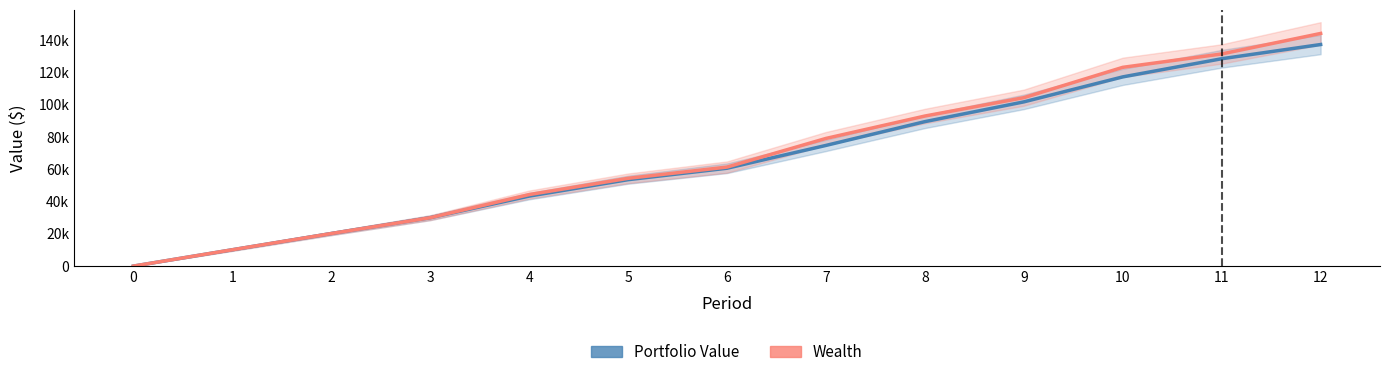

Between 4 and 9, which series saw the biggest shift?

Wealth